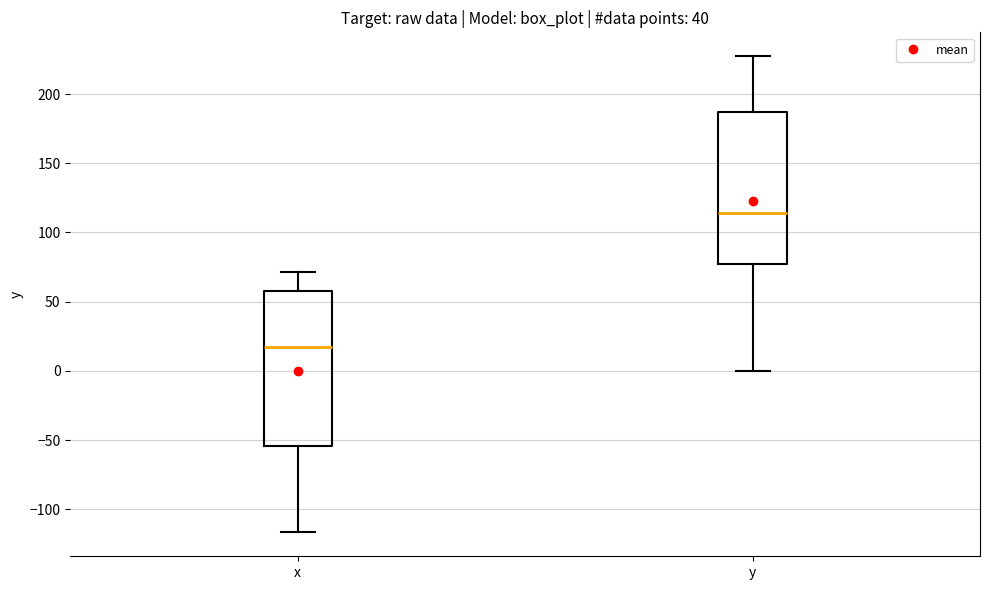

Reading left to right, transcribe this box plot: for each box, give where its median line is, the range the box spans, and where its two whiskers end, as read against the y-axis. The values are not printed on the chart, so give them approximately, as read against the axis.

x: median 20, box -55 to 55, whiskers -115 to 70
y: median 115, box 75 to 185, whiskers 0 to 225